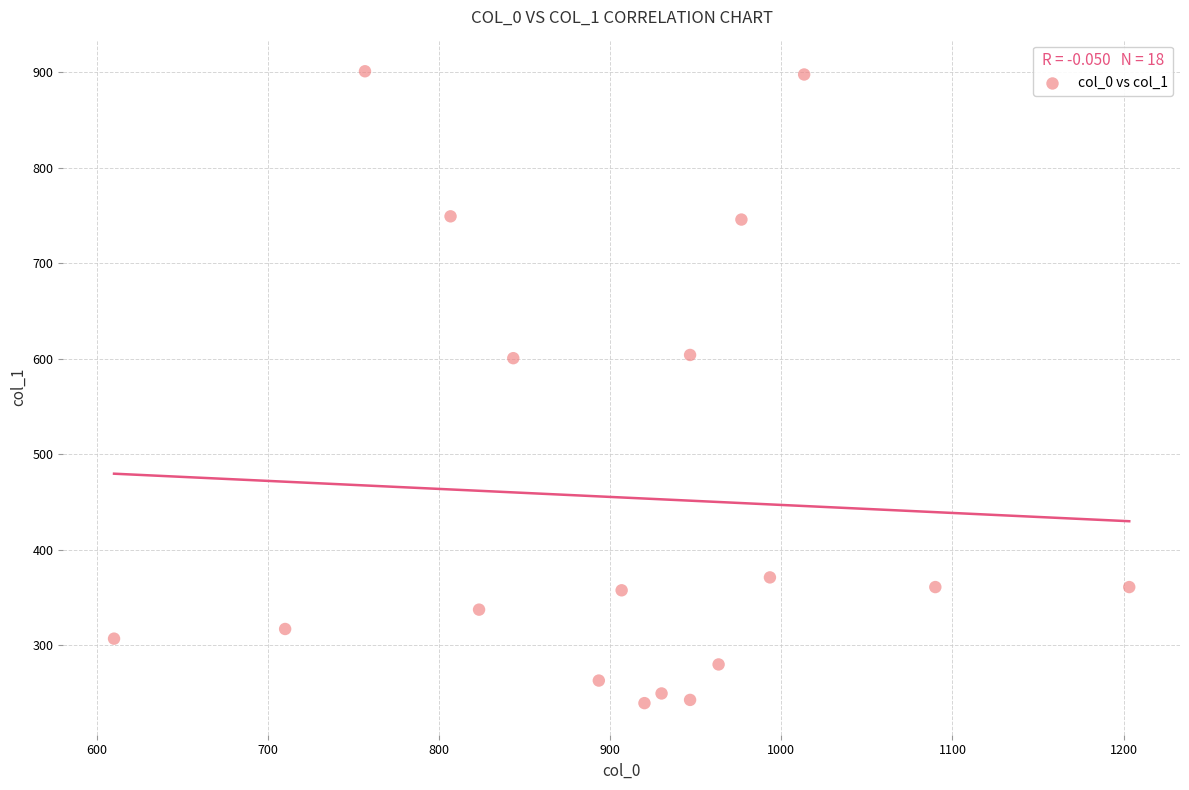

What is the range of X values (max minus min)?

593.3